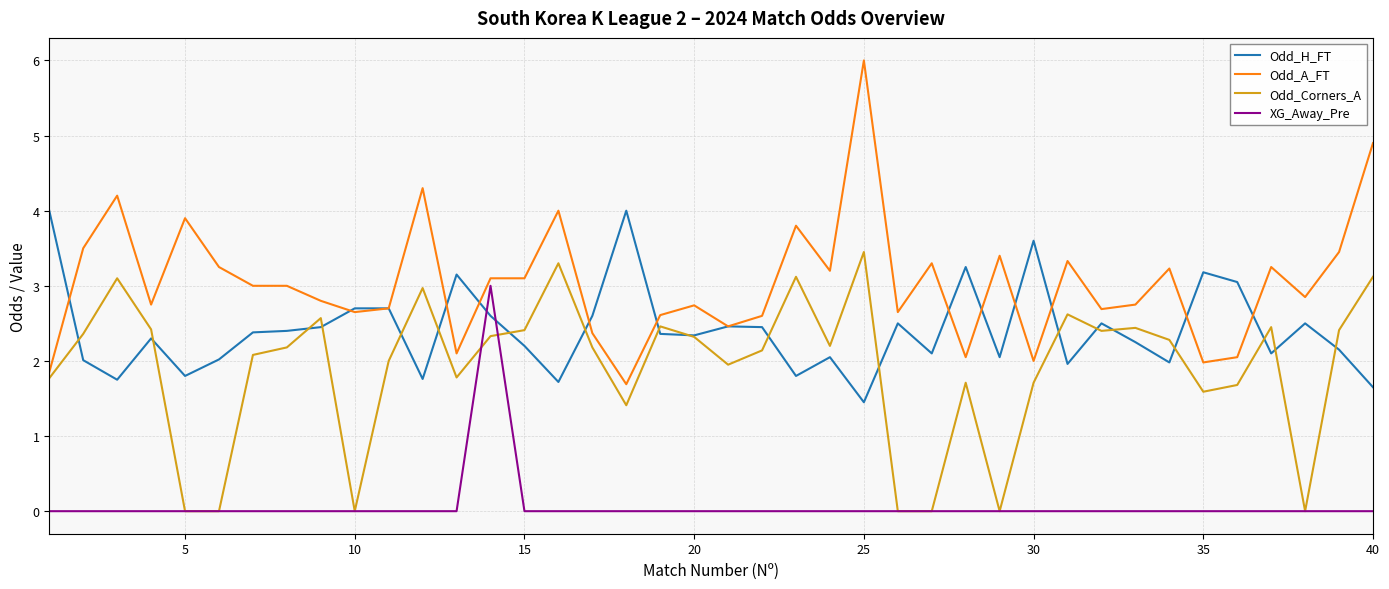

Does the chart have visible grid lines?

Yes